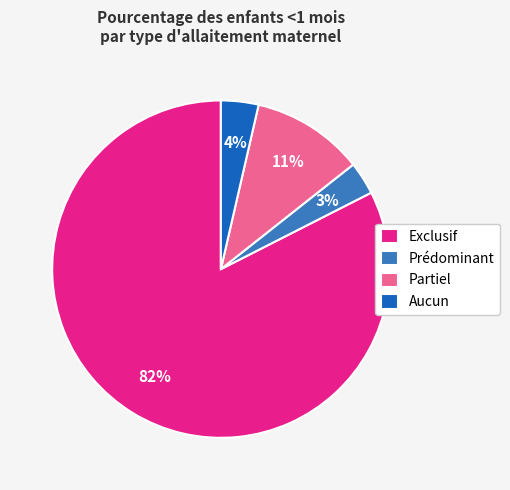

What is the largest slice in the pie chart?

Exclusif